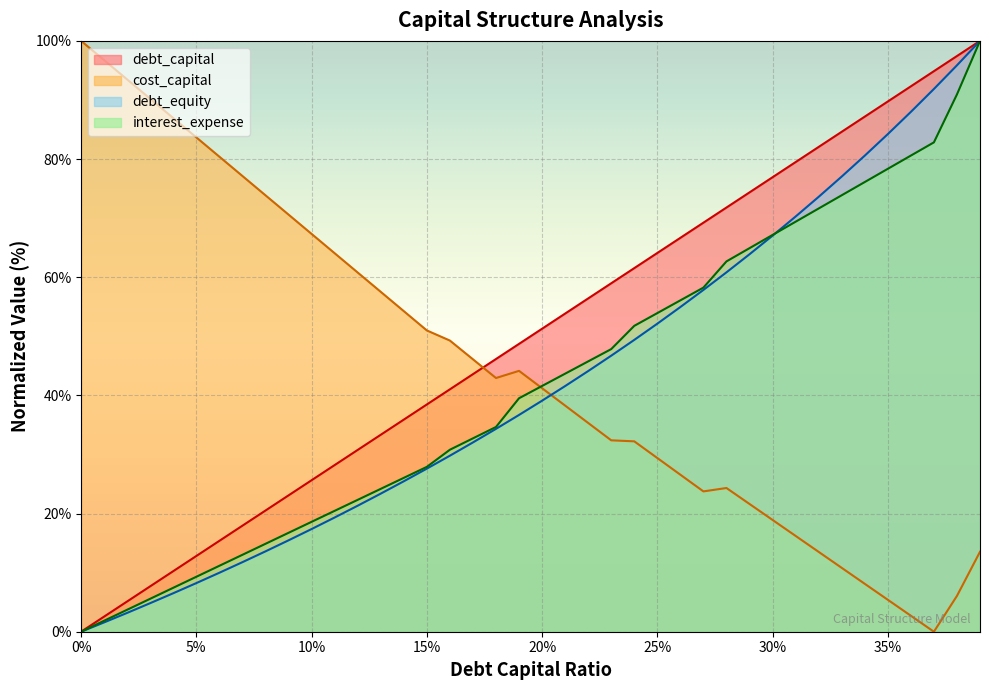

Does the chart display data point markers on the line(s)?

No